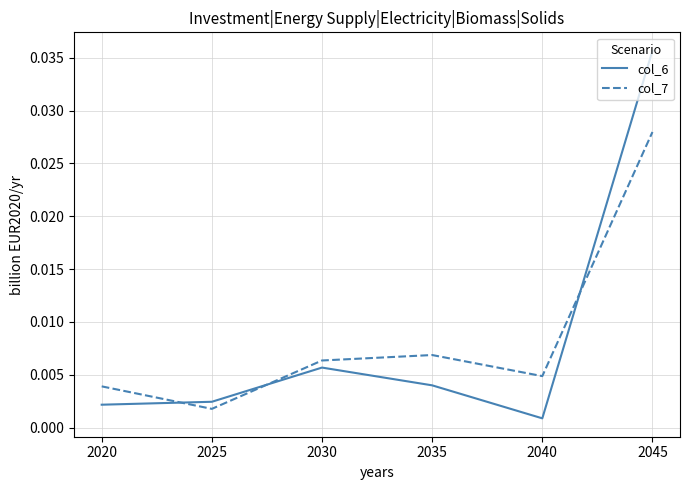

Between 2020 and 2045, which series saw the biggest shift?

col_6